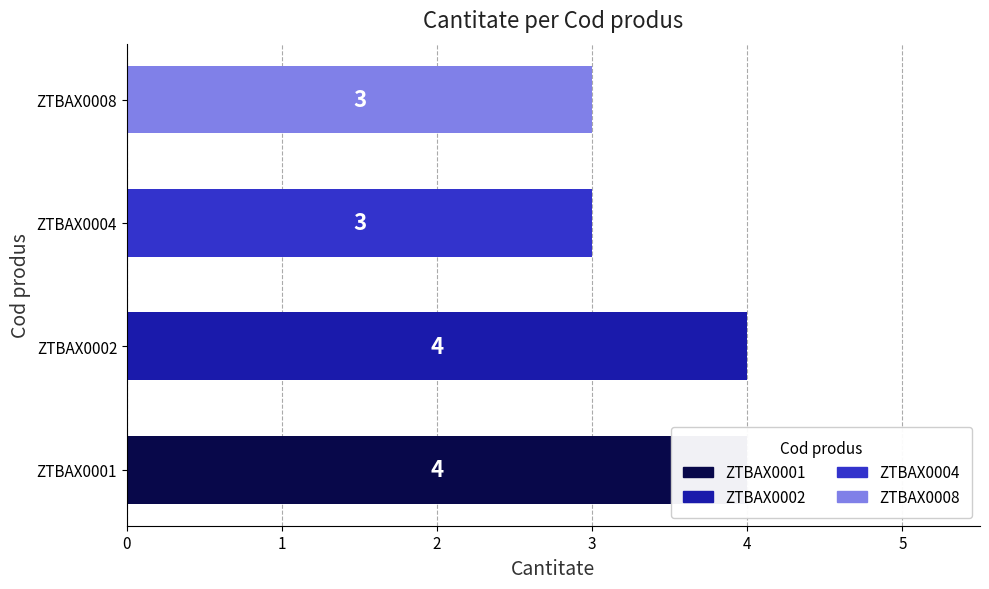

What is the value of the 2nd bar from the left?

4